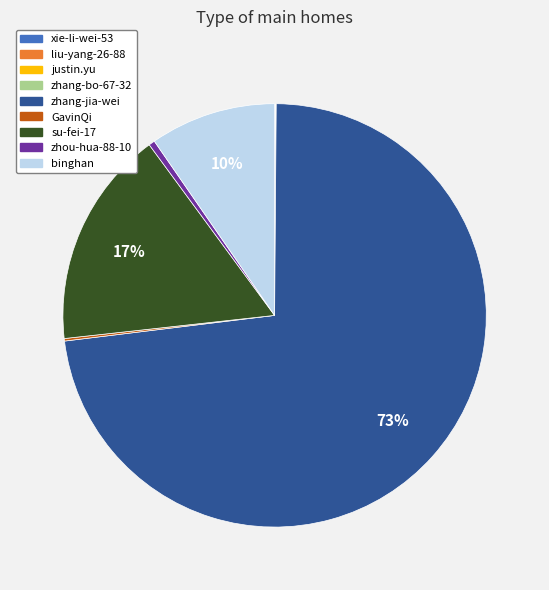

What is the largest slice in the pie chart?

zhang-jia-wei